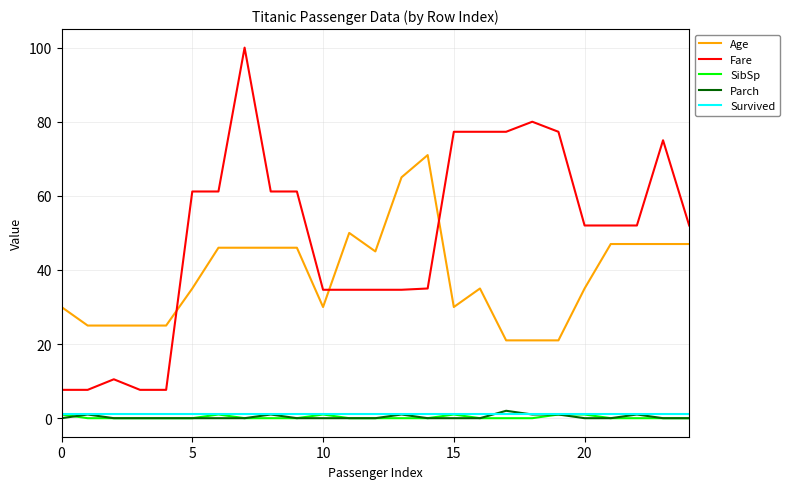

True or false: Age has more than 0 interior local peaks.

True